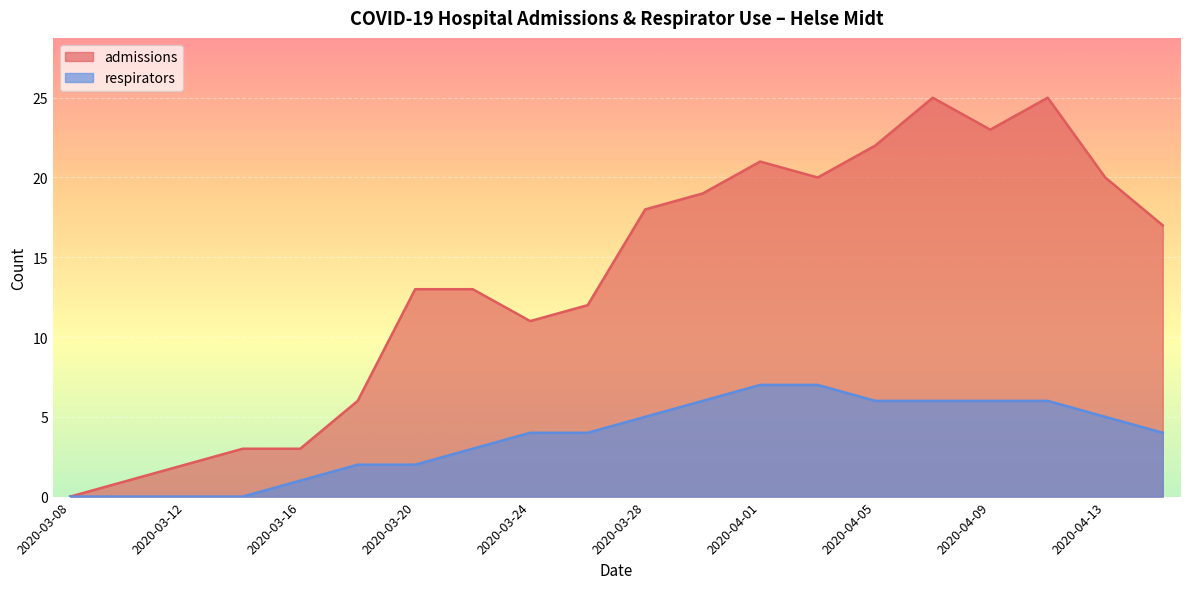

How many data points in admissions are above 17?

9